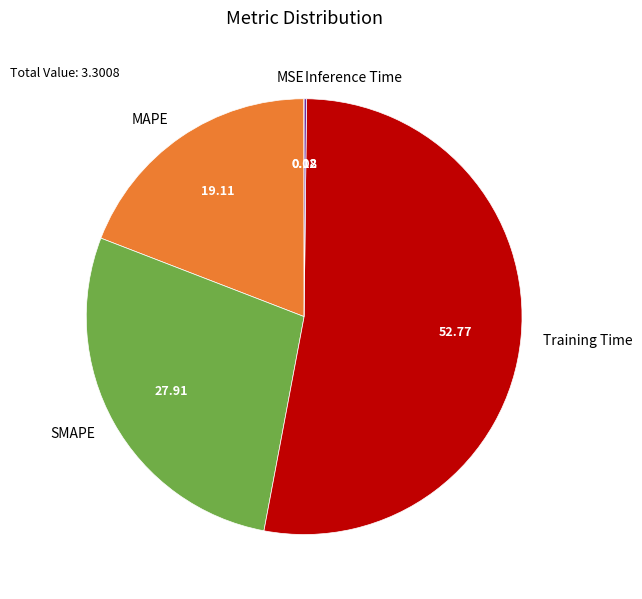

Which slice is the largest?

Training Time